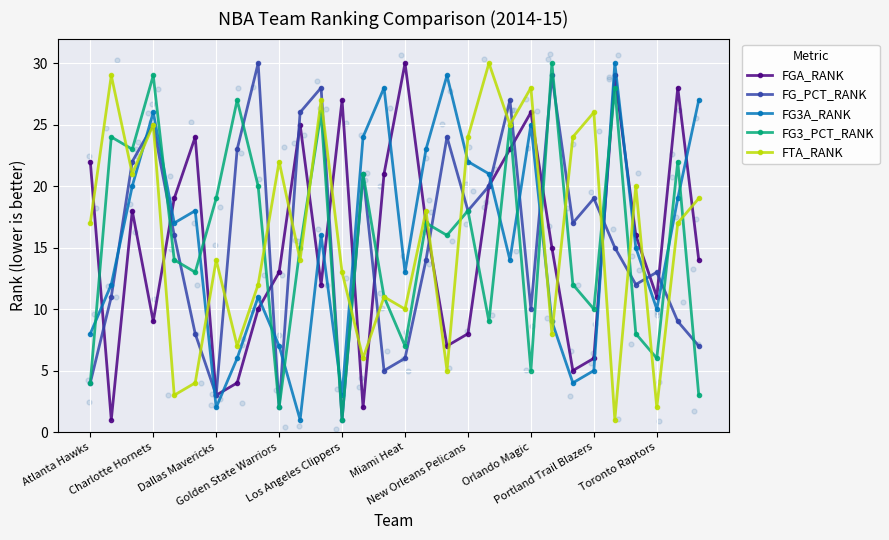

What are all the series names shown in the legend?

FGA_RANK, FG_PCT_RANK, FG3A_RANK, FG3_PCT_RANK, FTA_RANK